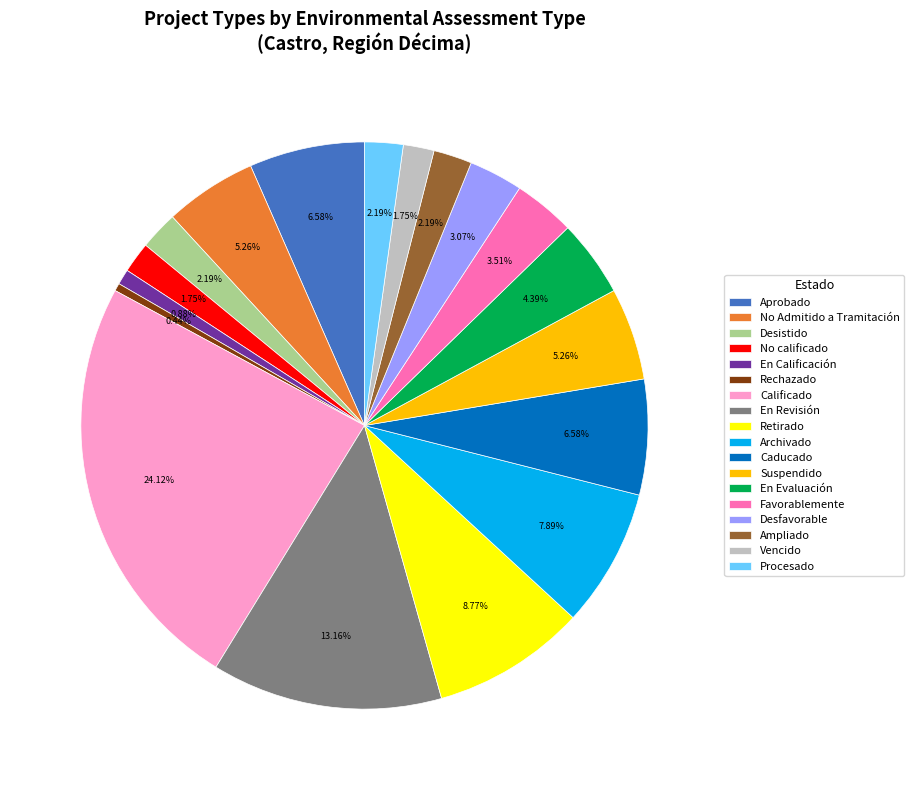

What is the largest slice in the pie chart?

Calificado